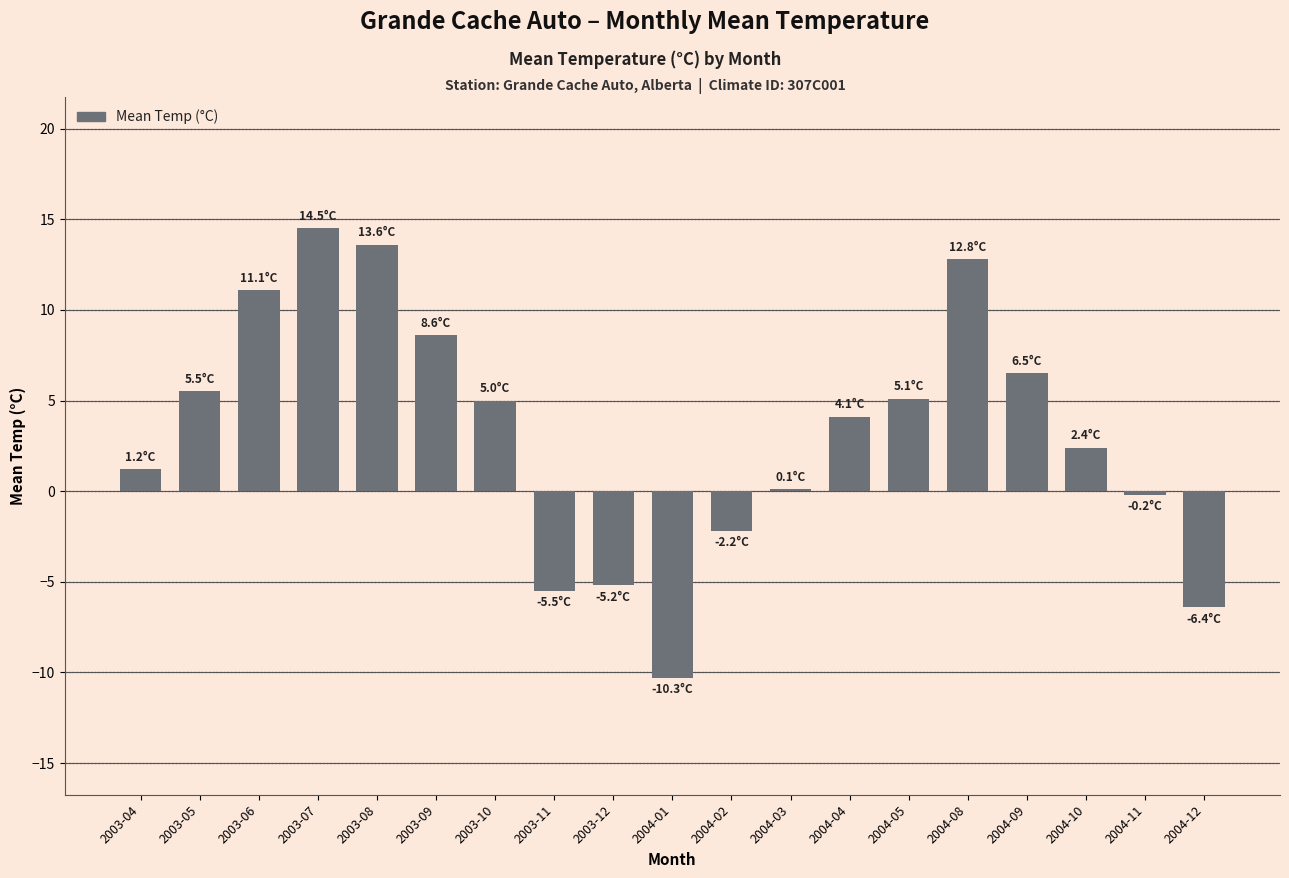

What is the change in value from 2003-11 to 2004-01?

-4.8